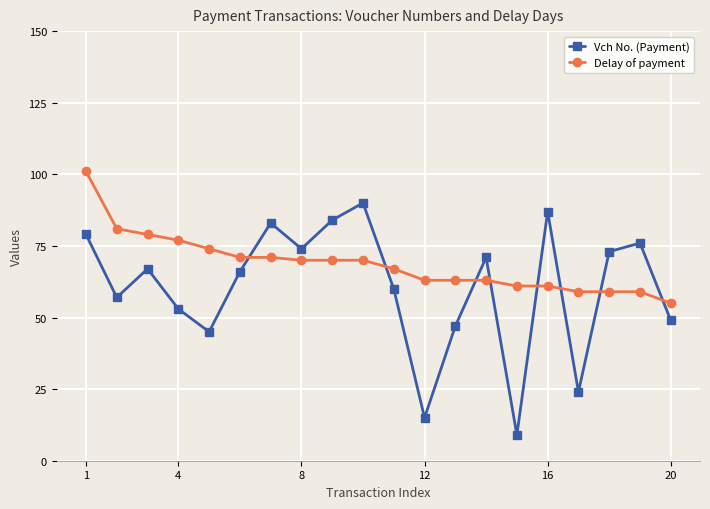

List the series in order of their overall mean, highest first.

Delay of payment, Vch No. (Payment)